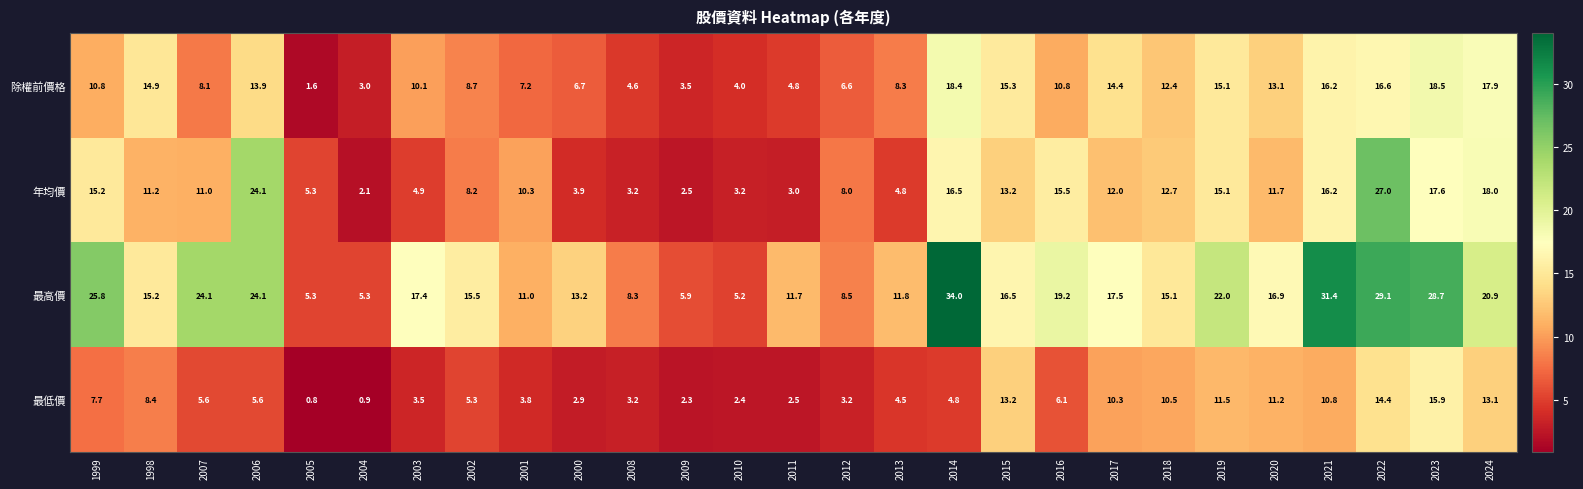

At how many categories does at least one series exceed 20?

9